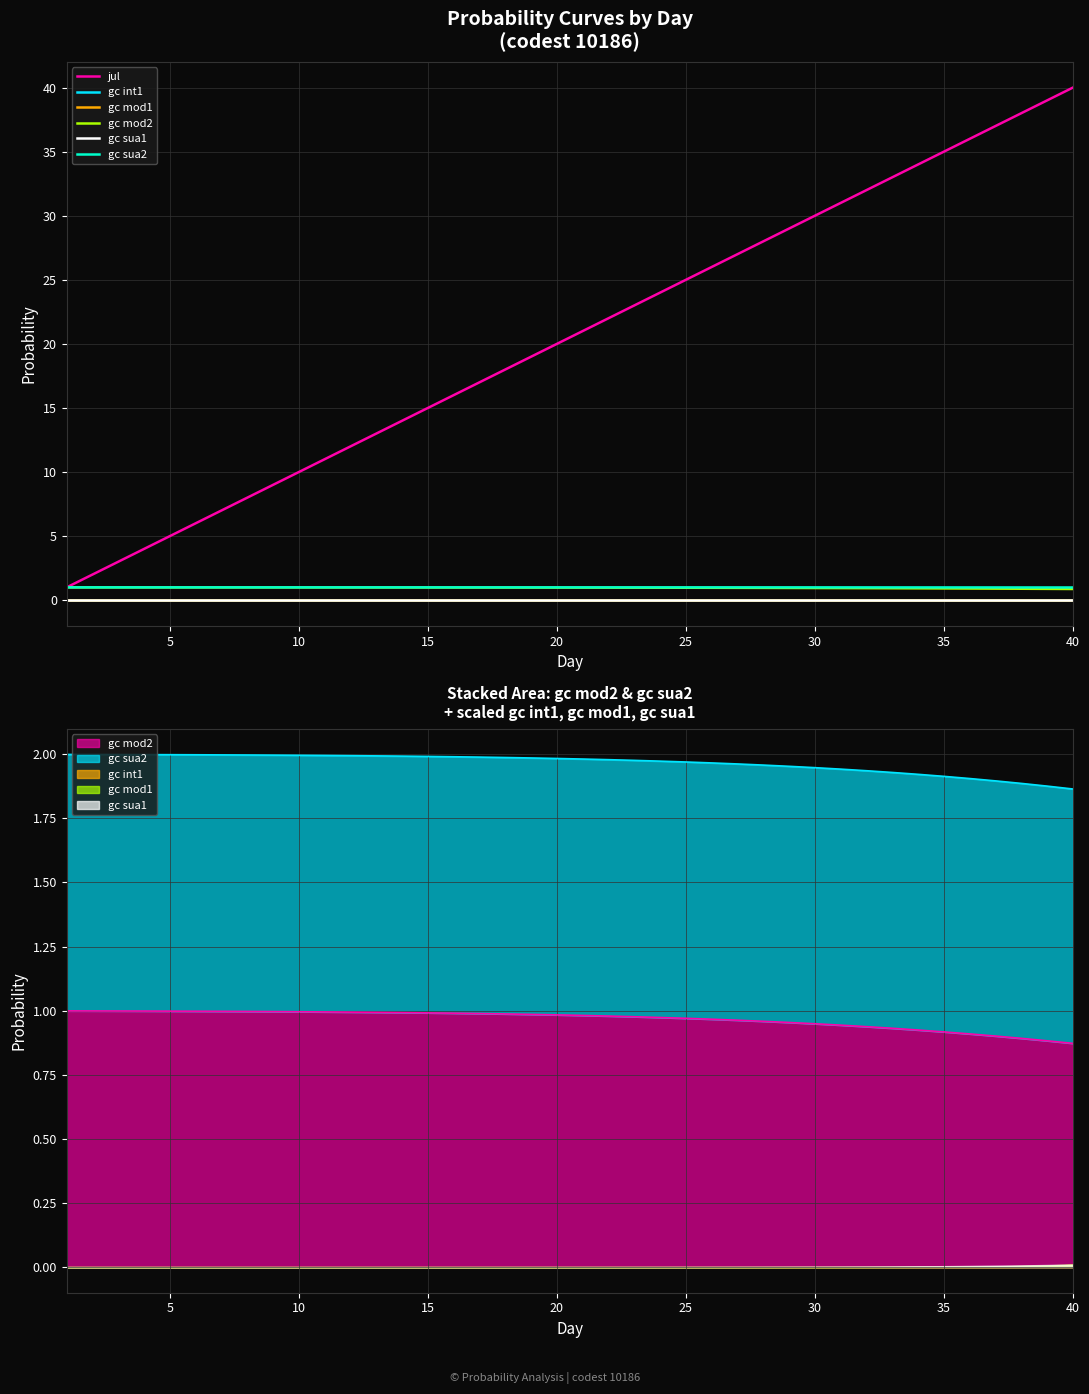

True or false: gc mod2 and jul cross at least once.

False